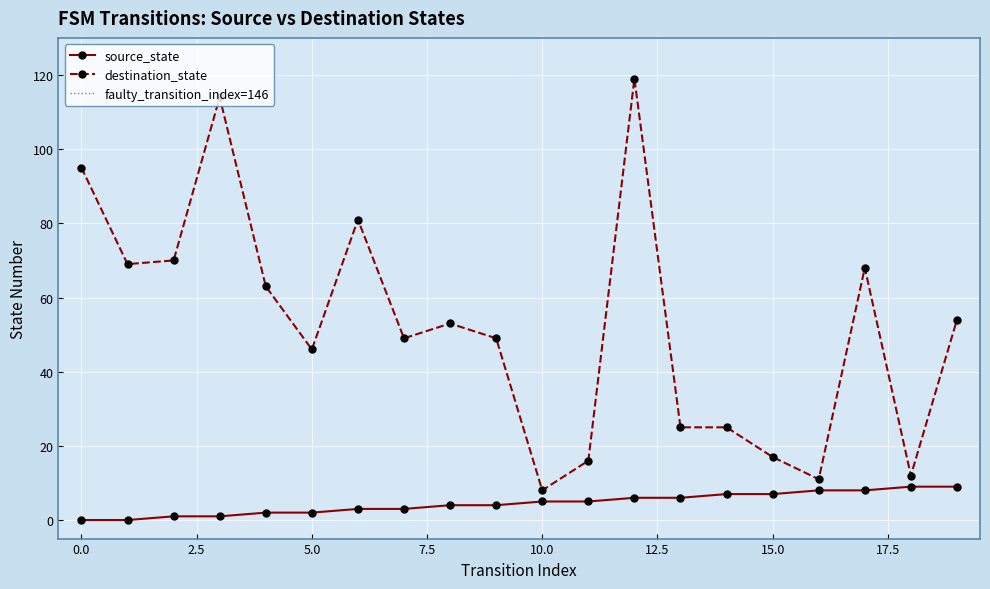

True or false: destination_state and source_state intersect in this chart.

False